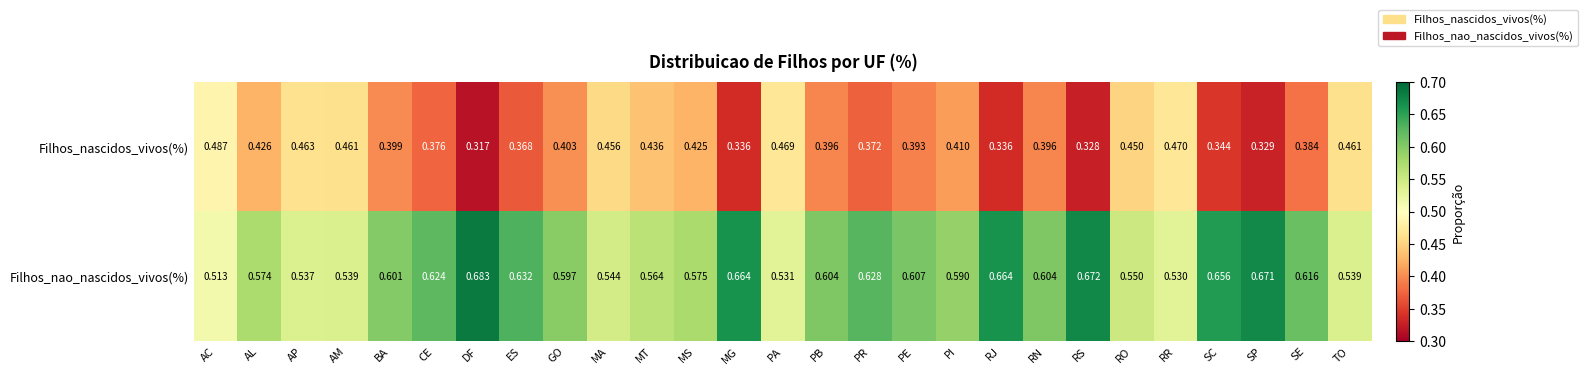

Rank the series by their maximum value, from lowest to highest.

Filhos_nascidos_vivos(%), Filhos_nao_nascidos_vivos(%)